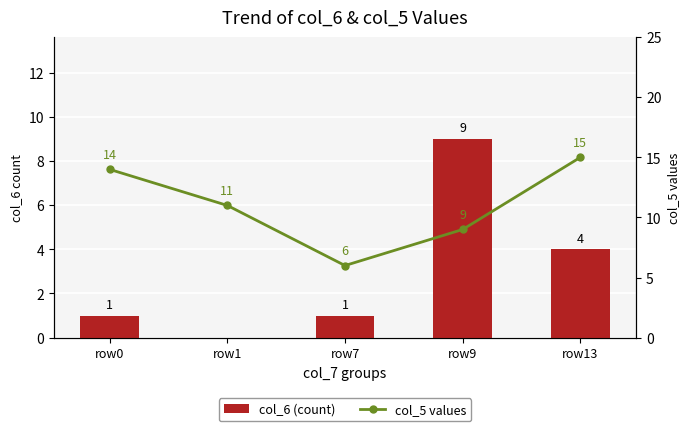

What is the difference between the maximum and minimum values in the col_6 (count) series?

9